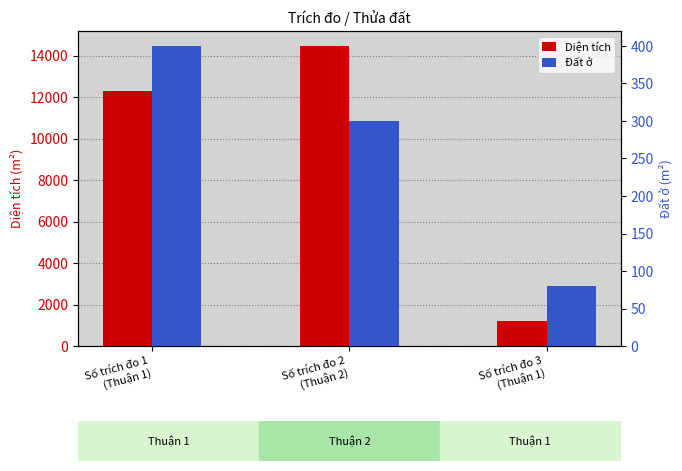

At which label does Đất ở first exceed 300?

Số trích đo 1
(Thuận 1)